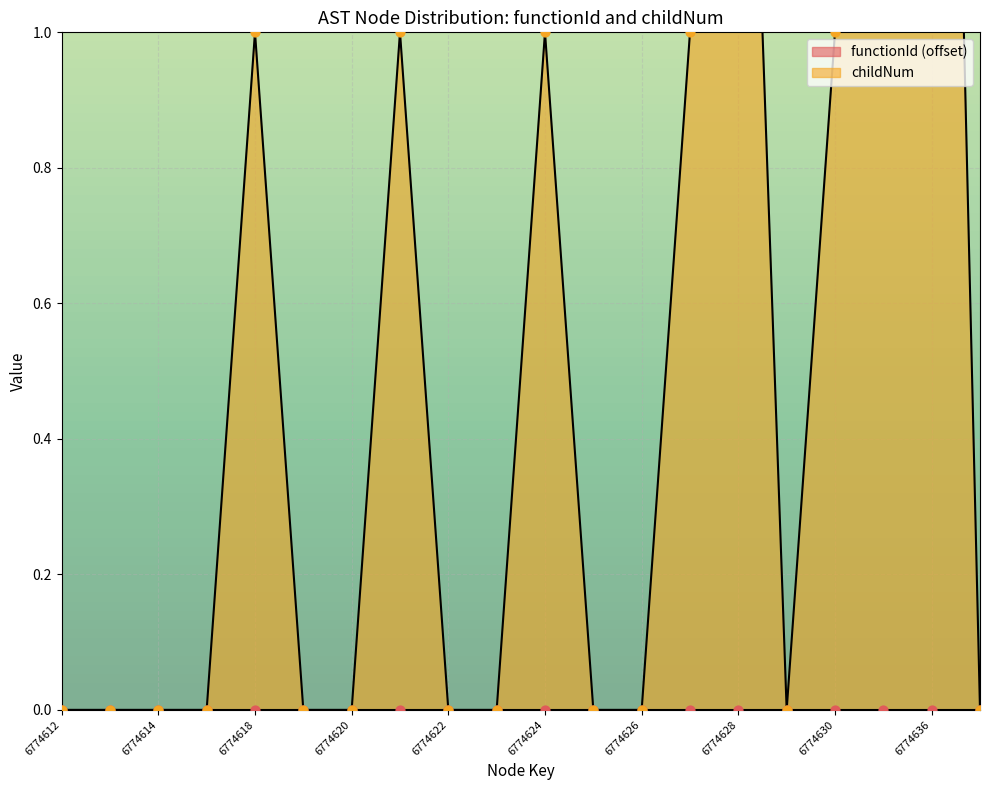

Which has a higher value, 6774626 or 6774629?

6774626